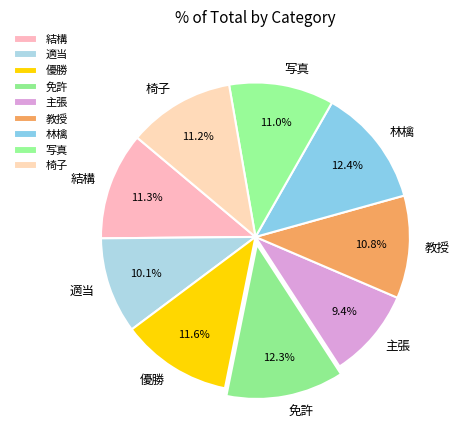

Is it true that 免許 is 12% of the pie?

True